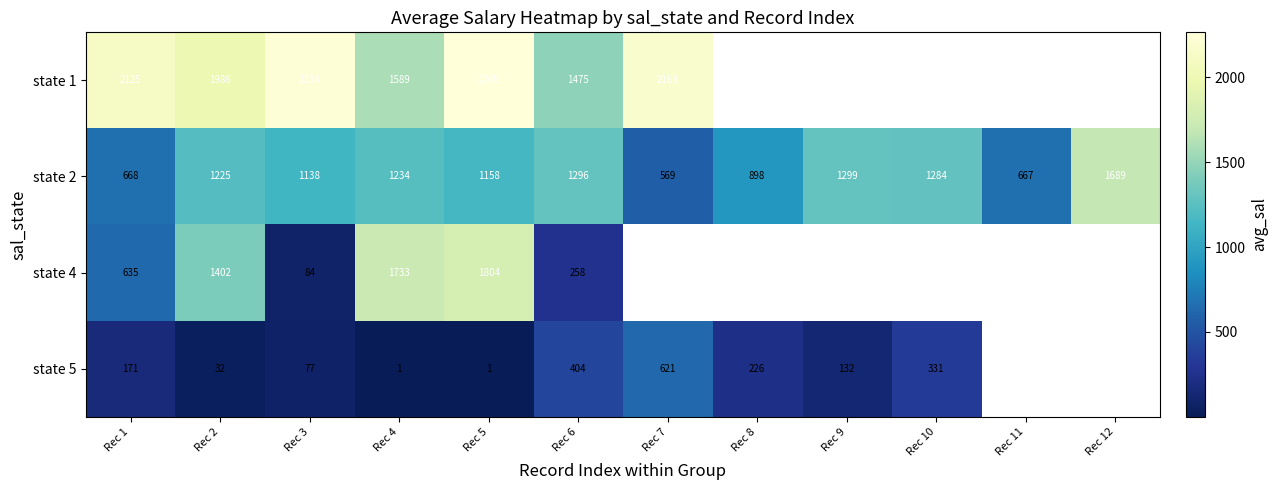

Where is state 1 nearest to the value 1870?

Rec 2